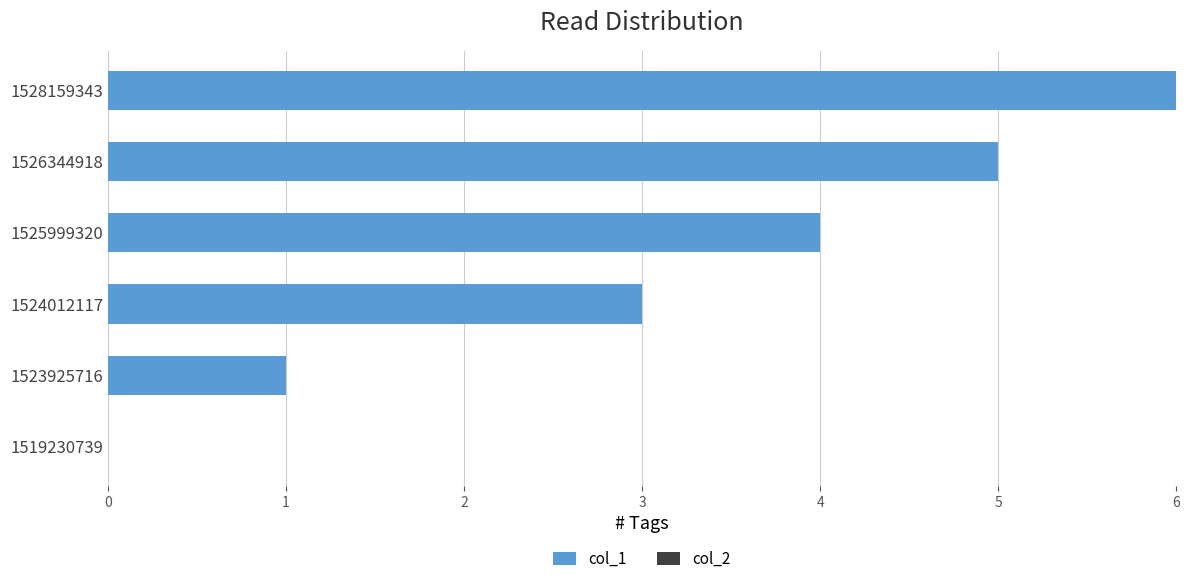

What is the sum of all values?

19